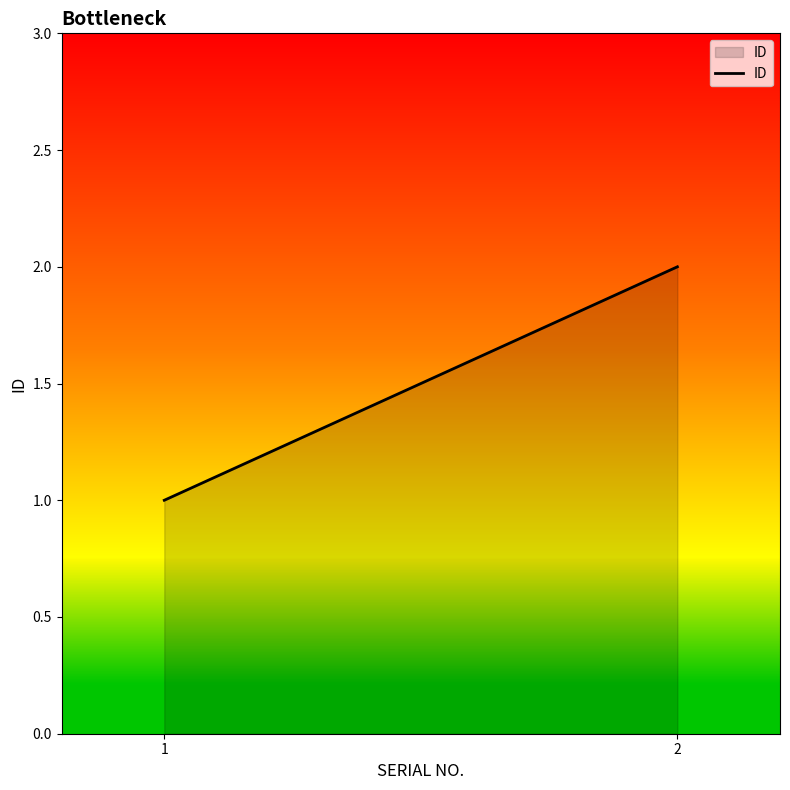

What is the smallest value displayed?

1